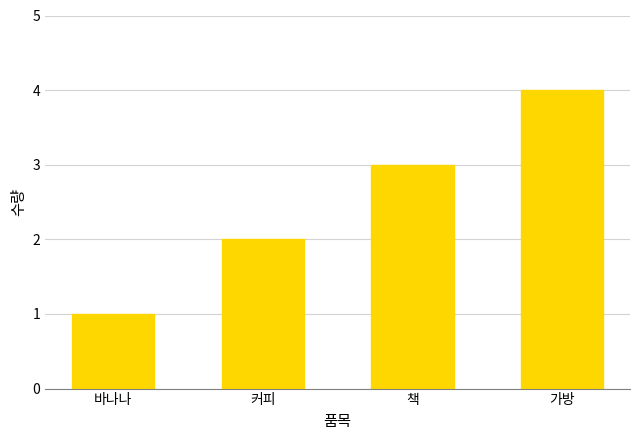

Rank the categories by value from highest to lowest.

가방, 책, 커피, 바나나